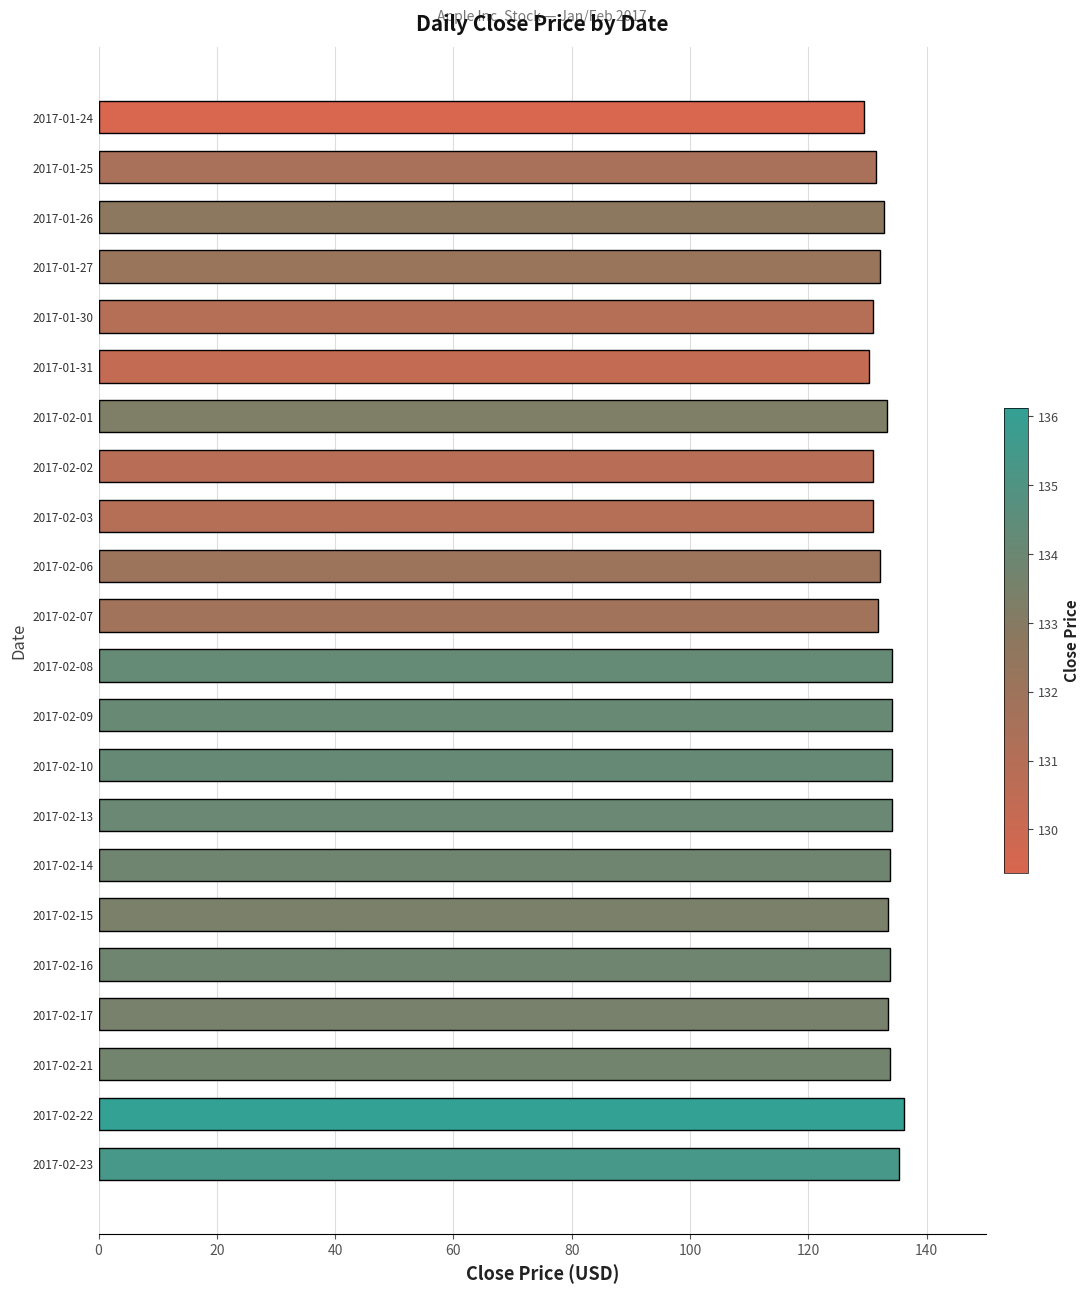

How many series are shown in this chart?

1